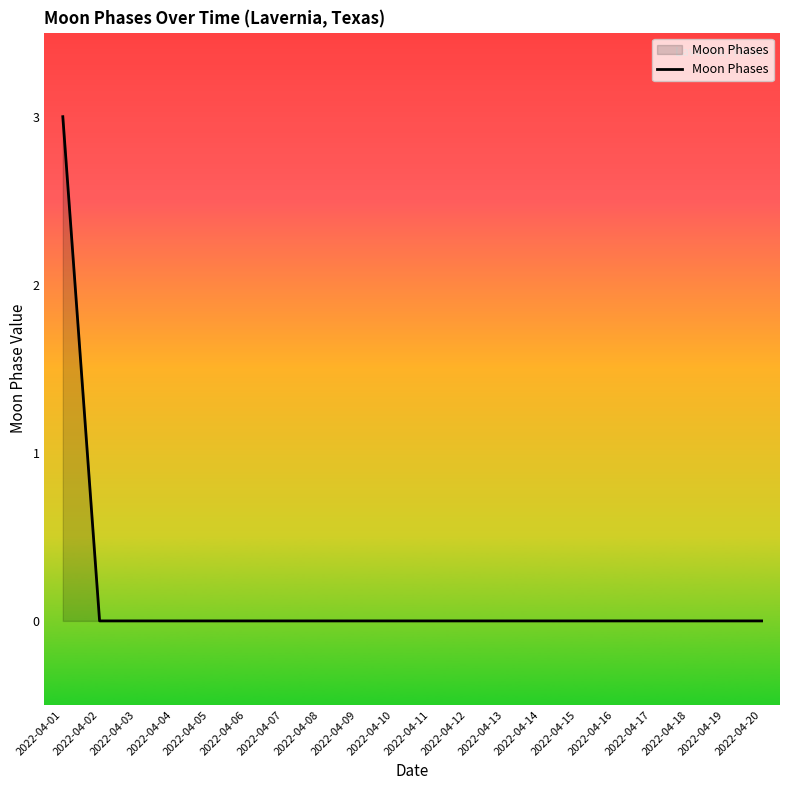

Is it true that the value at 2022-04-18 is -1?

False